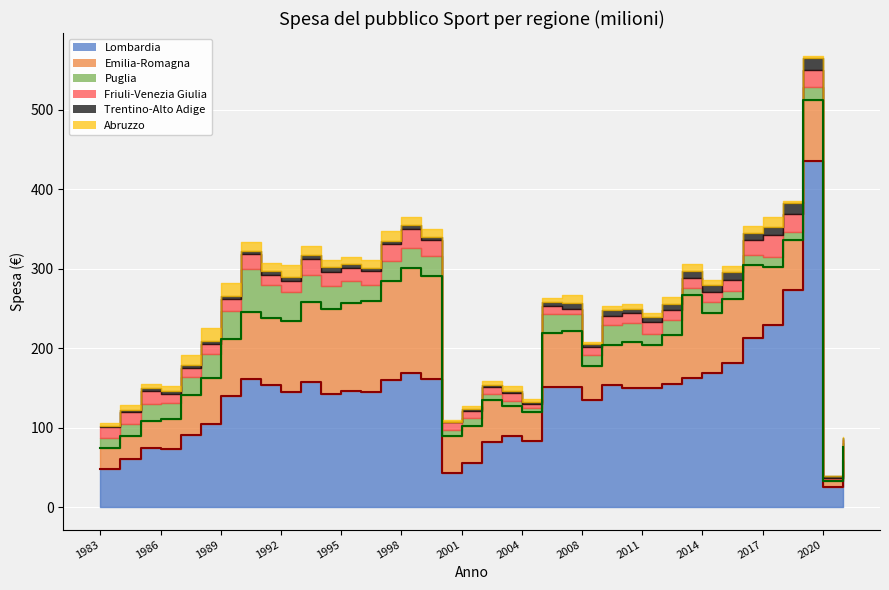

Which category has the lowest value across all series?

2020